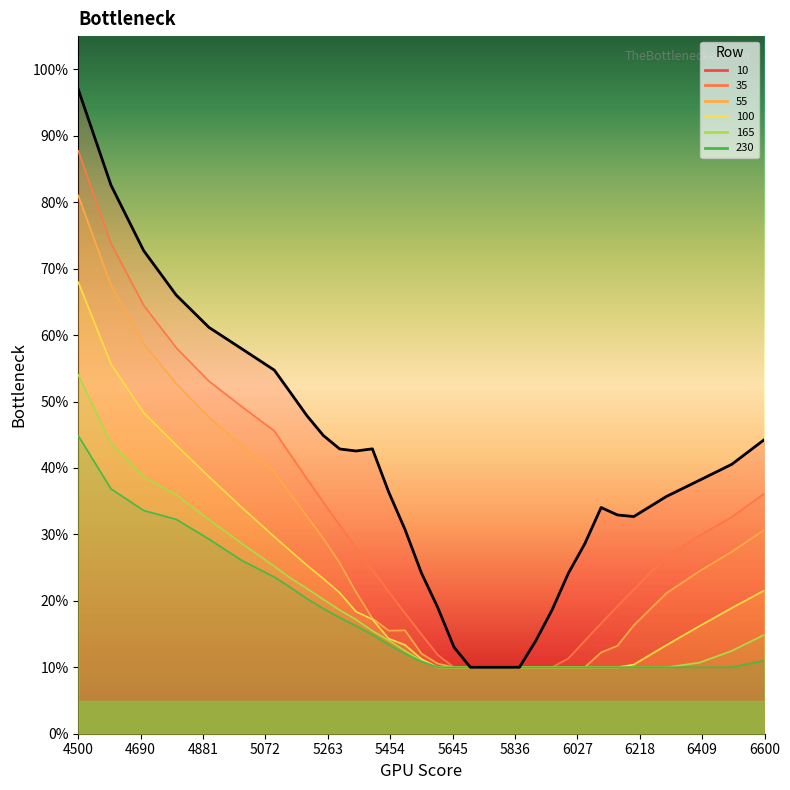

True or false: 165 and 10 intersect in this chart.

False